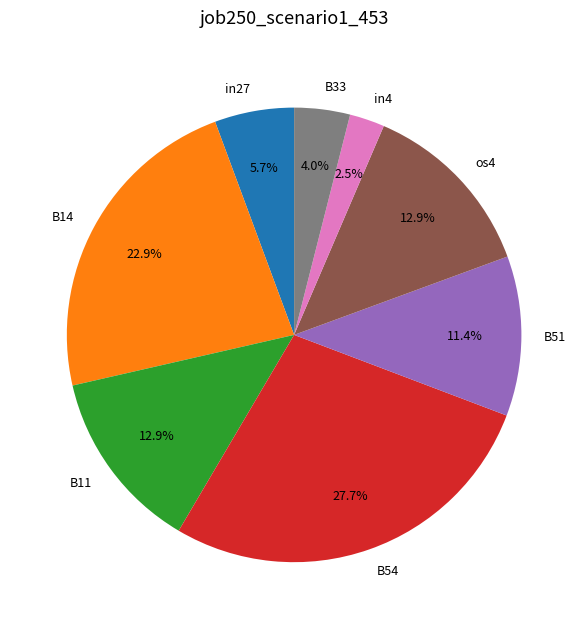

Which category has the biggest portion of the pie?

B54